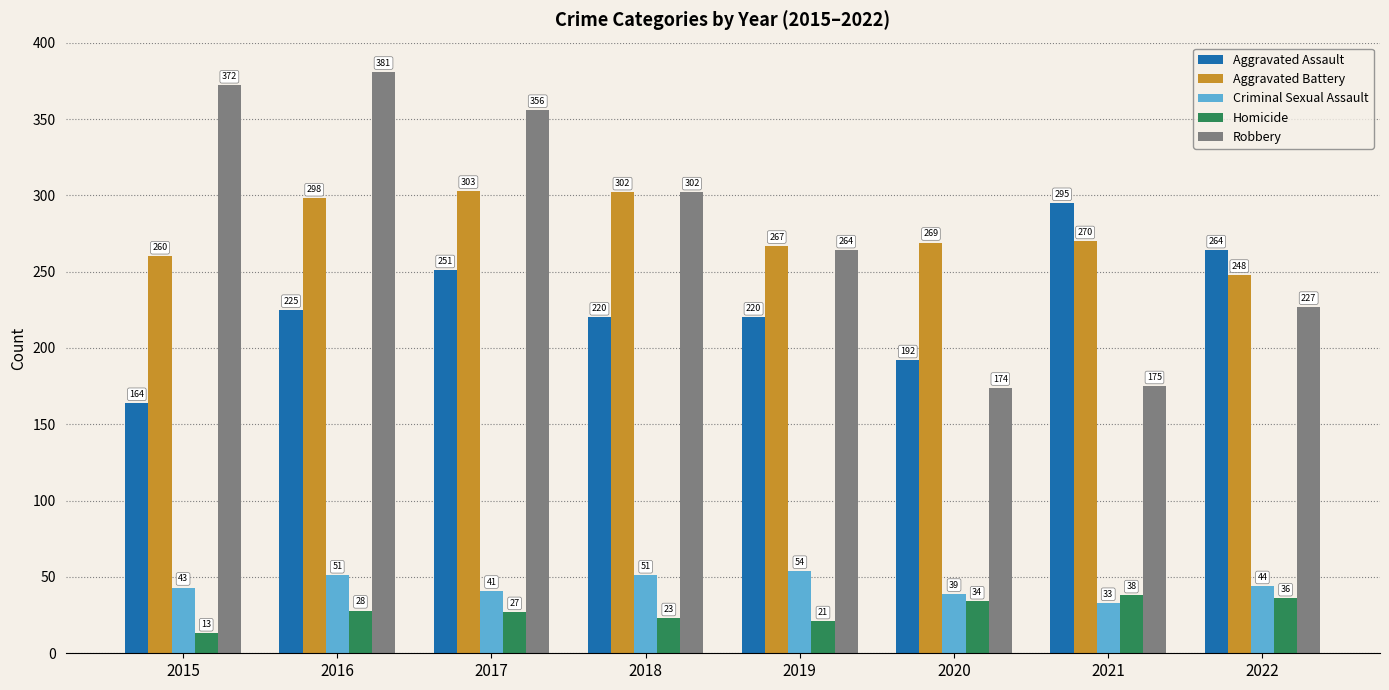

Reading right to left, list all the values displayed in this chart.

Aggravated Assault: 264	295	192	220	220	251	225	164
Aggravated Battery: 248	270	269	267	302	303	298	260
Criminal Sexual Assault: 44	33	39	54	51	41	51	43
Homicide: 36	38	34	21	23	27	28	13
Robbery: 227	175	174	264	302	356	381	372